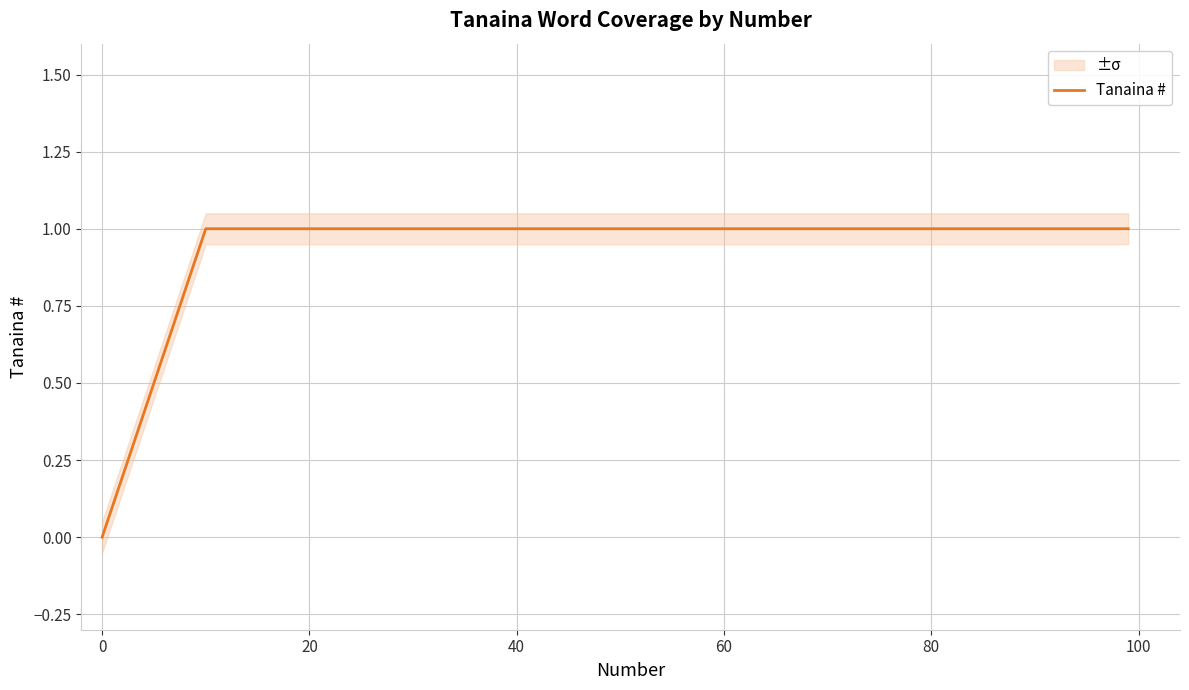

Does the chart have visible grid lines?

Yes